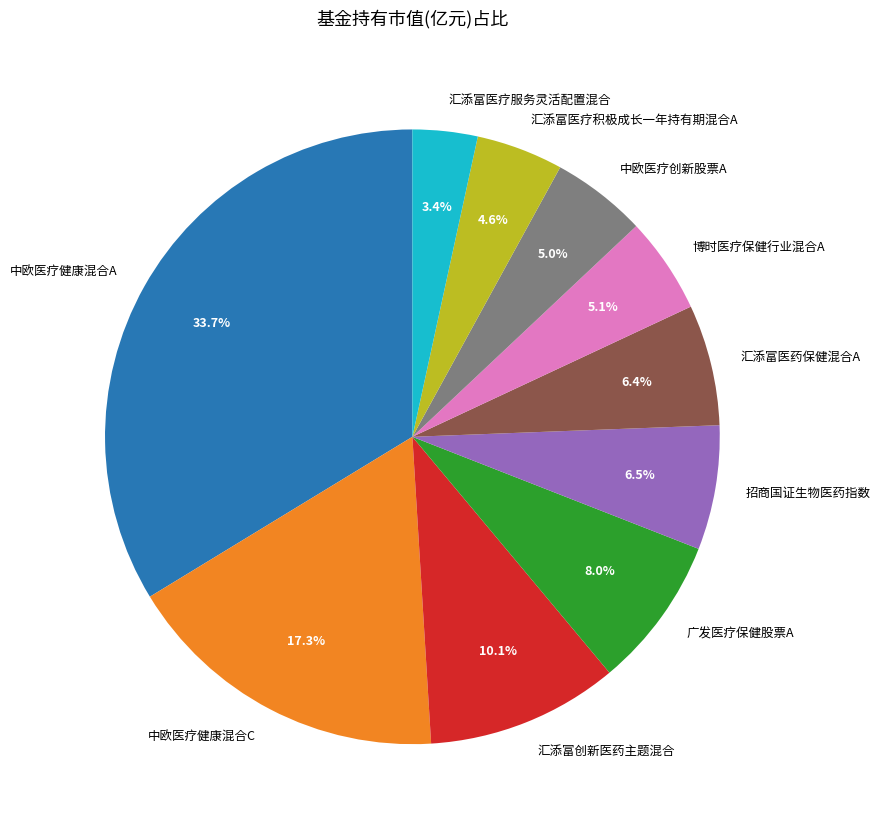

Is it true that 汇添富创新医药主题混合 is 24% of the pie?

False